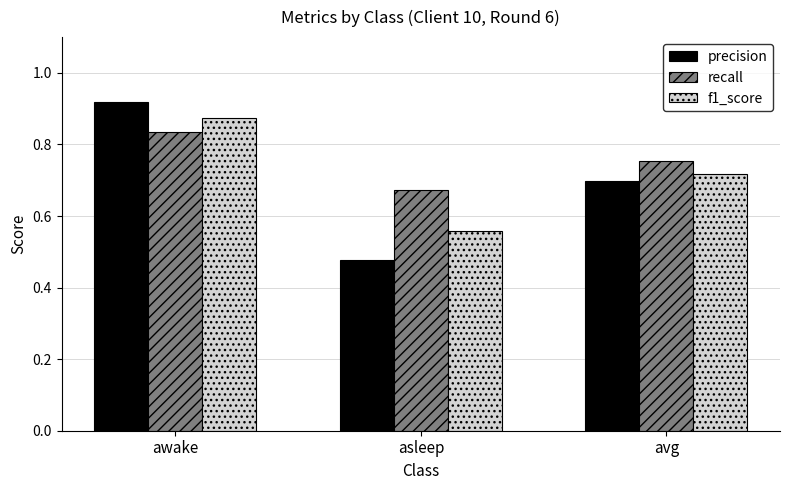

Count the f1_score values in the range 0 to 1.

3